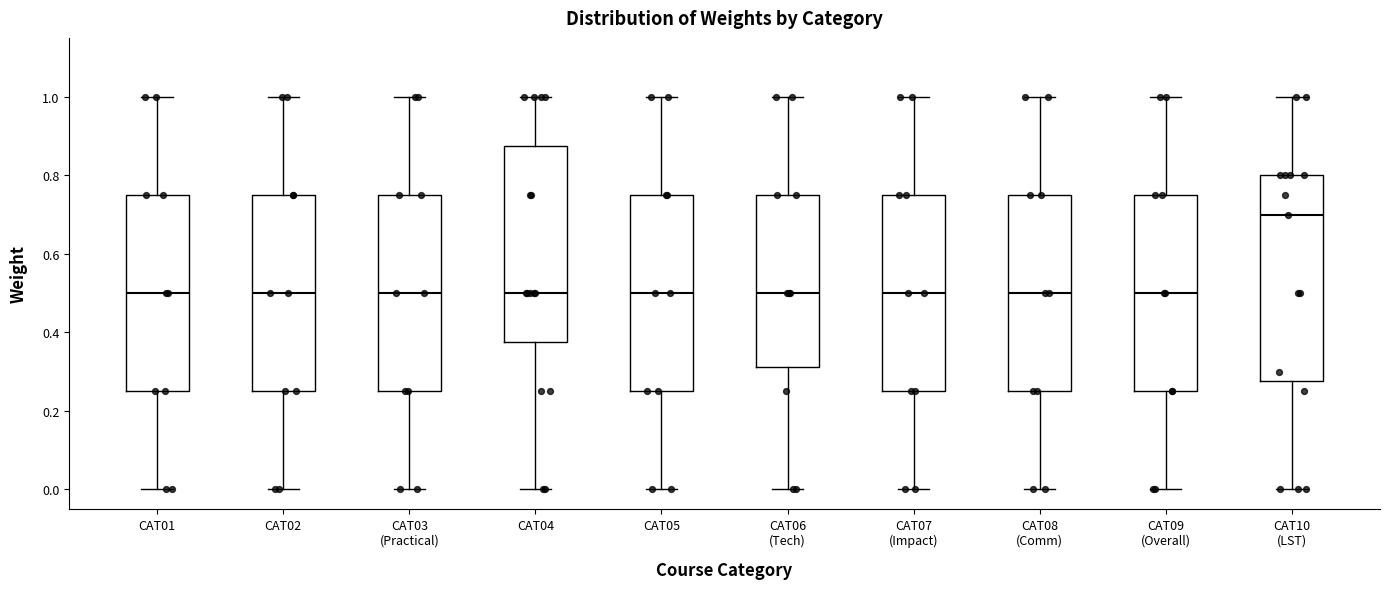

Where does the upper whisker of the box for CAT04 end on the y-axis? The values are not printed on the chart, so give them approximately, as read against the axis.

1.00